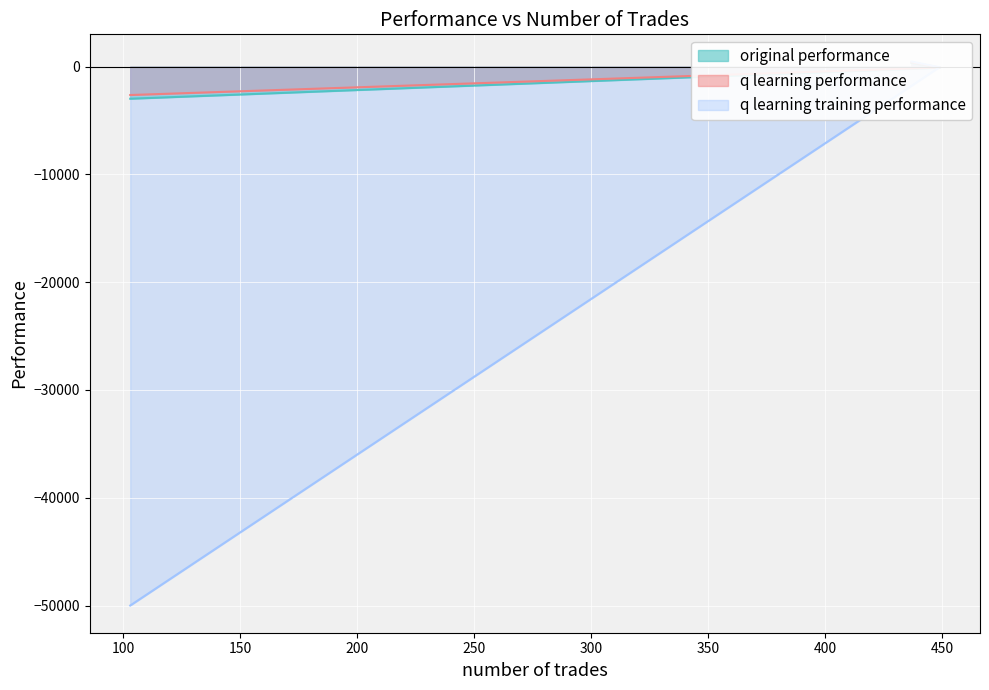

Which series has the largest total across all categories?

q learning performance